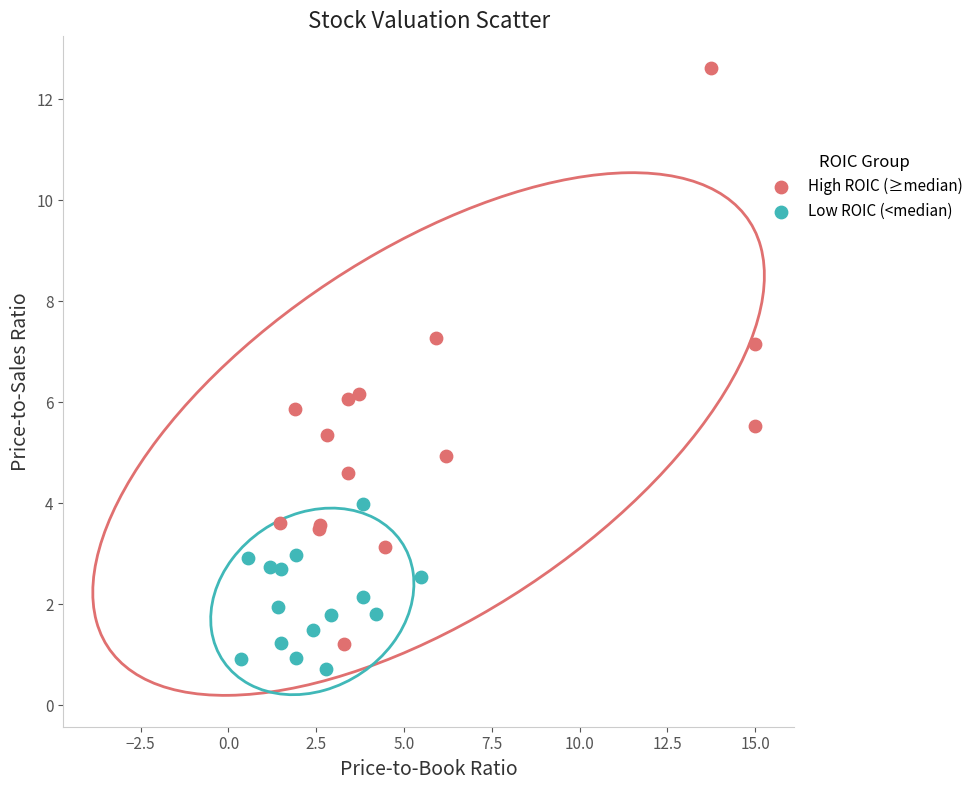

Which series has the largest Y range (max minus min)?

High ROIC (≥median)